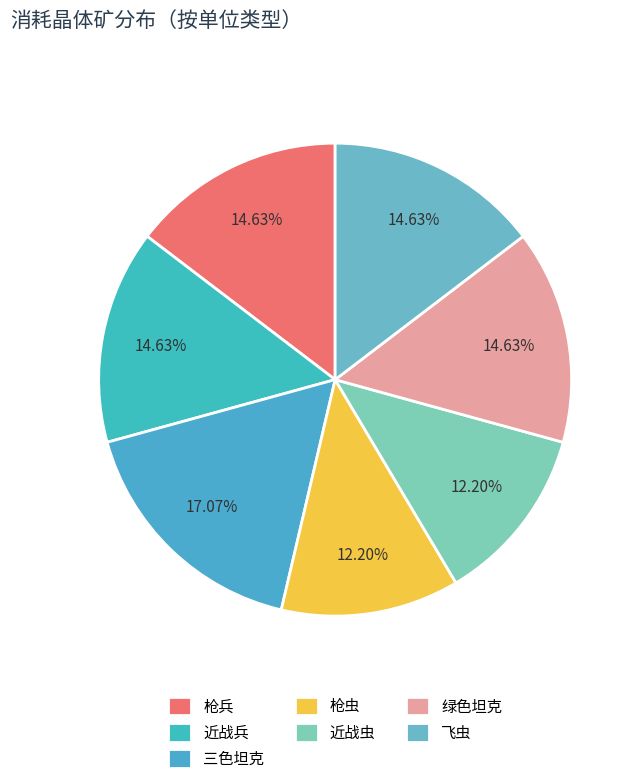

To the nearest percent, what is the average slice percentage?

14%